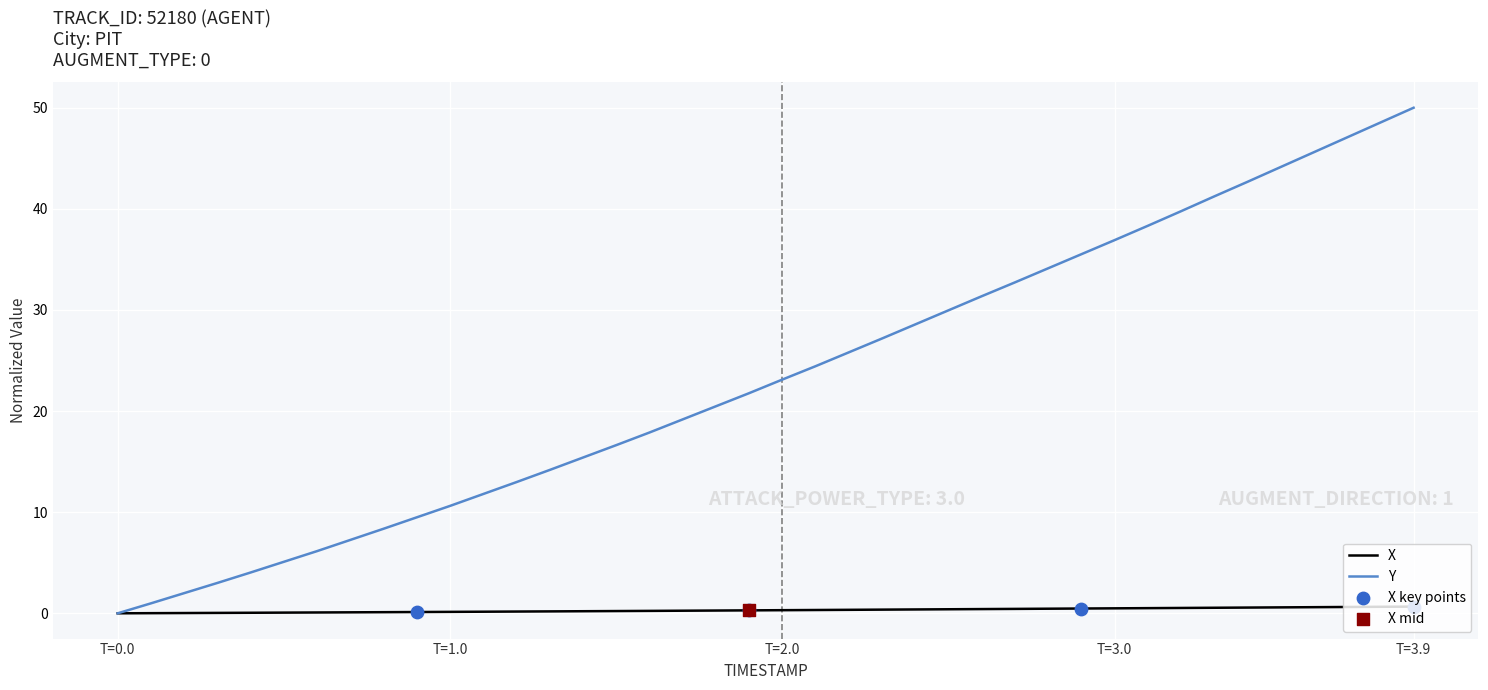

Which series has the widest spread of values?

Y